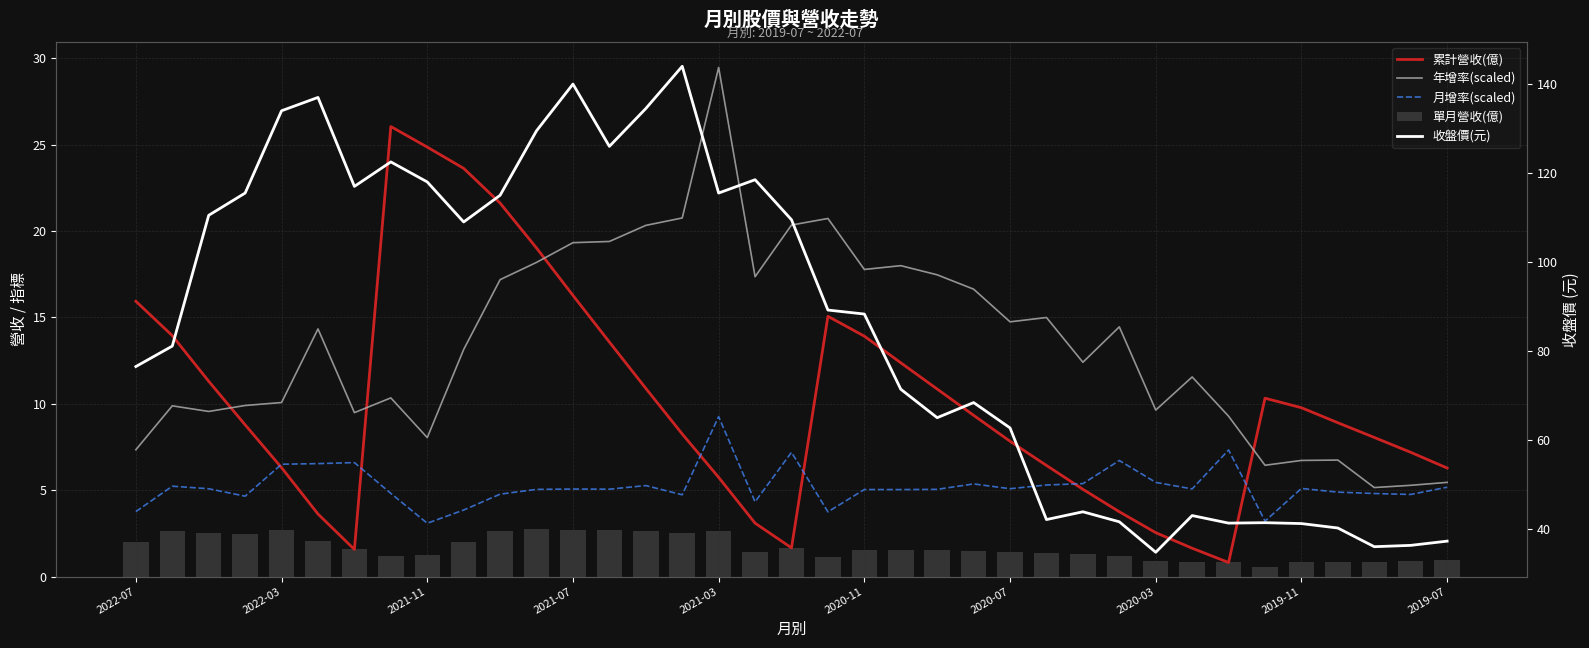

What is the minimum value for 累計營收(億)?

0.8